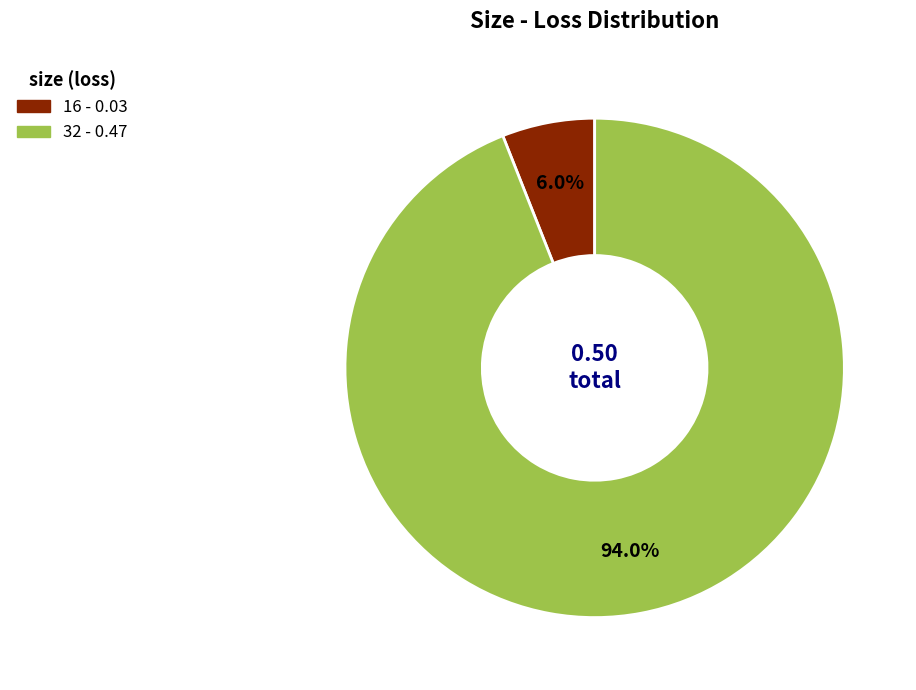

Which has a higher value, 32 or 16?

32